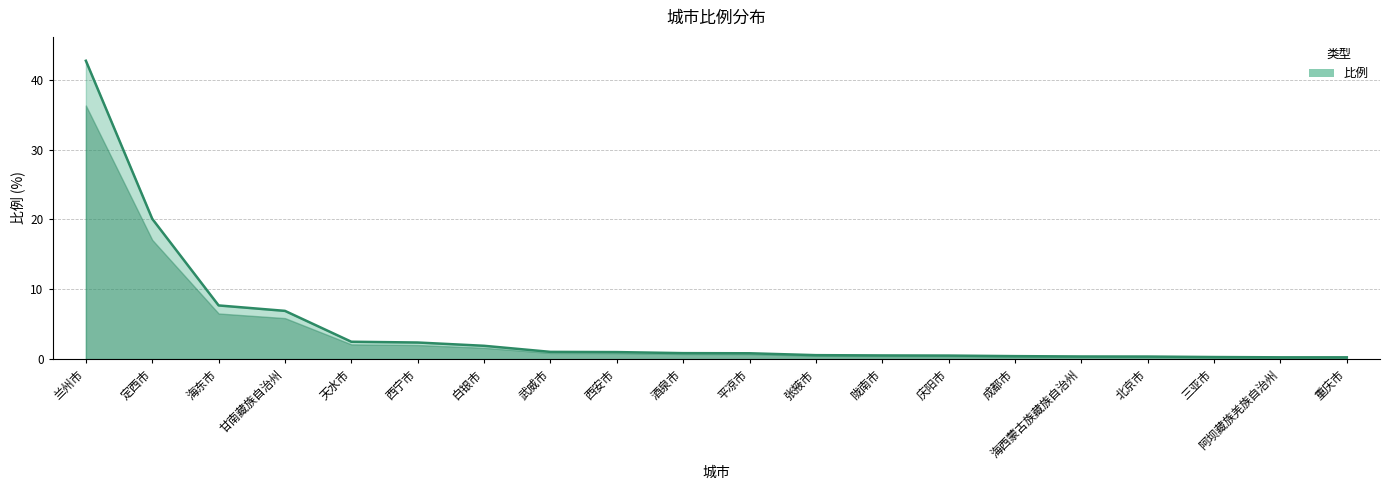

Which has a higher value, 重庆市 or 定西市?

定西市